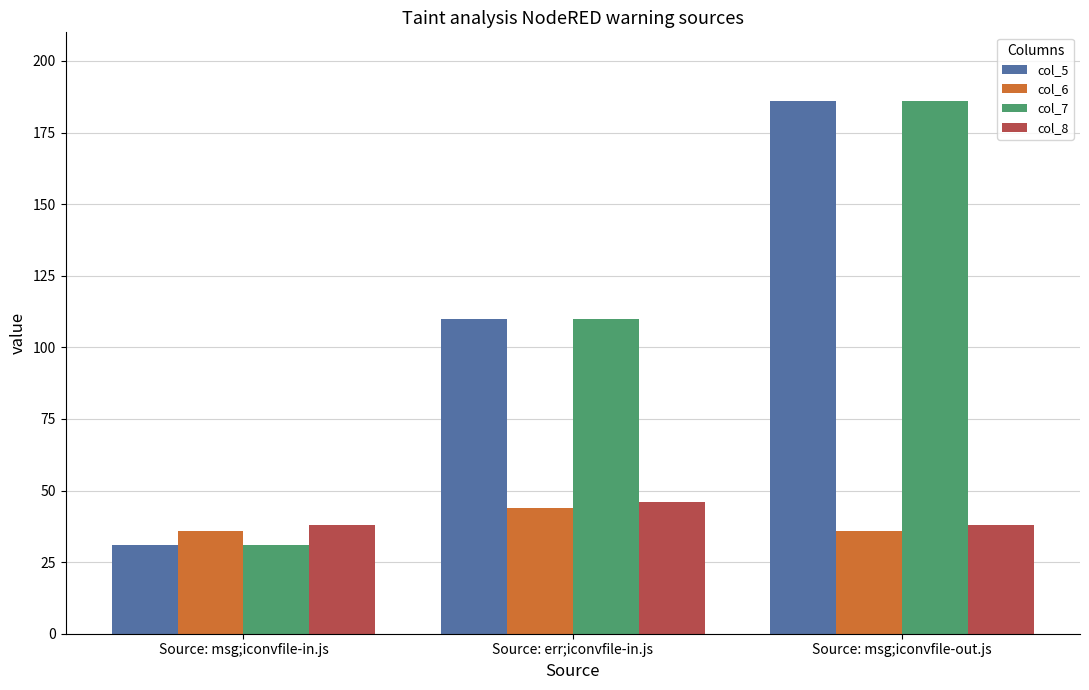

Reading left to right, list all the values displayed in this chart.

col_5: 31	110	186
col_6: 36	44	36
col_7: 31	110	186
col_8: 38	46	38